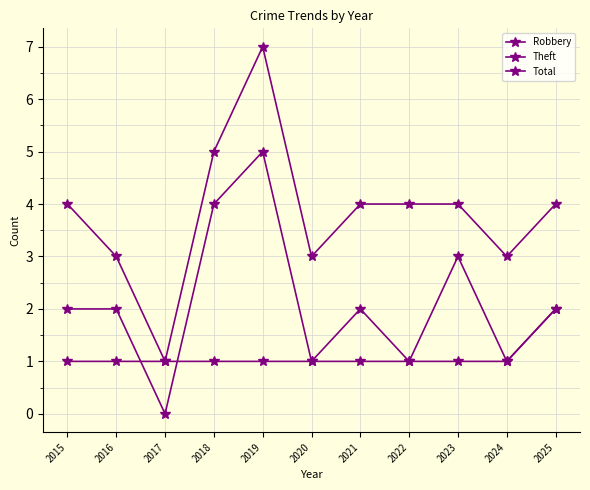

Does the chart have visible grid lines?

Yes